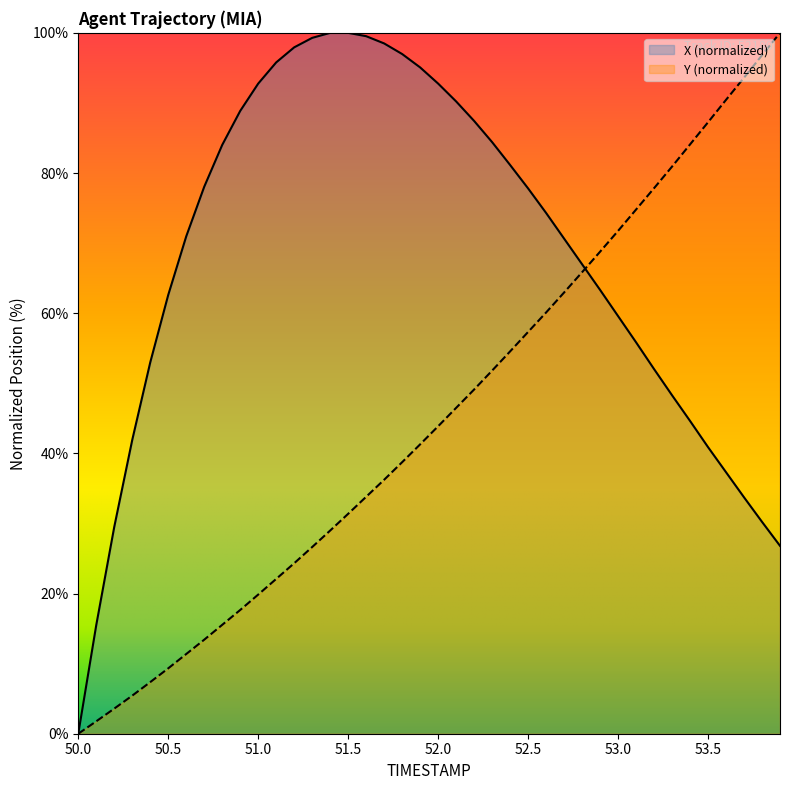

The Y series shows 51.8 at 52.3. True or false?

True